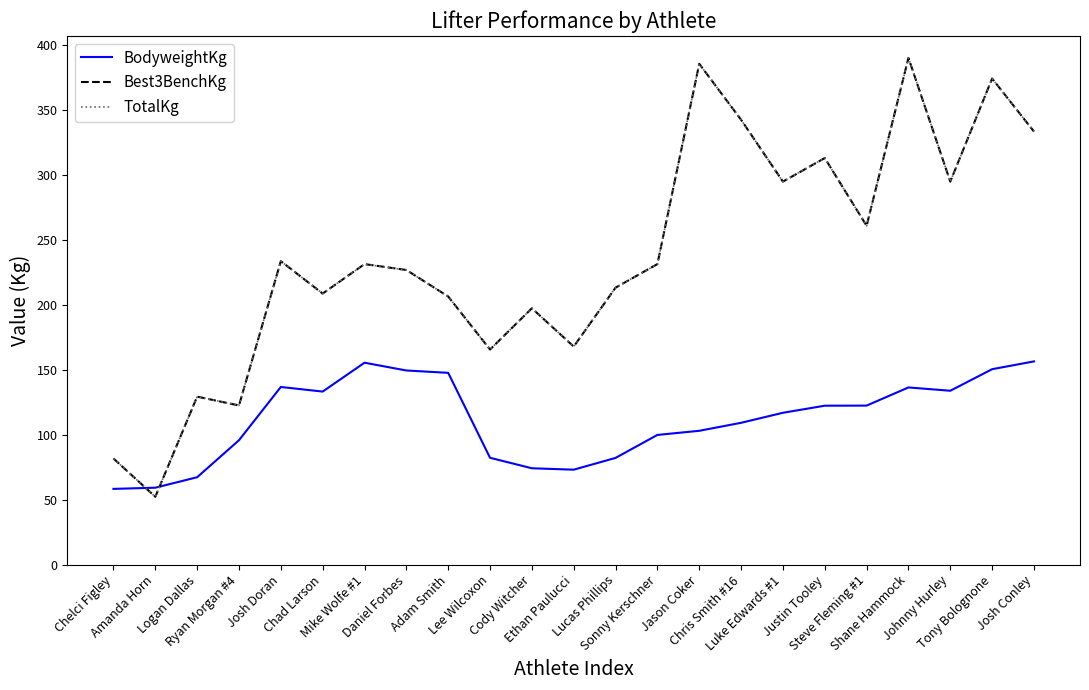

What is the value of the BodyweightKg point at the 13th from the left?

82.1